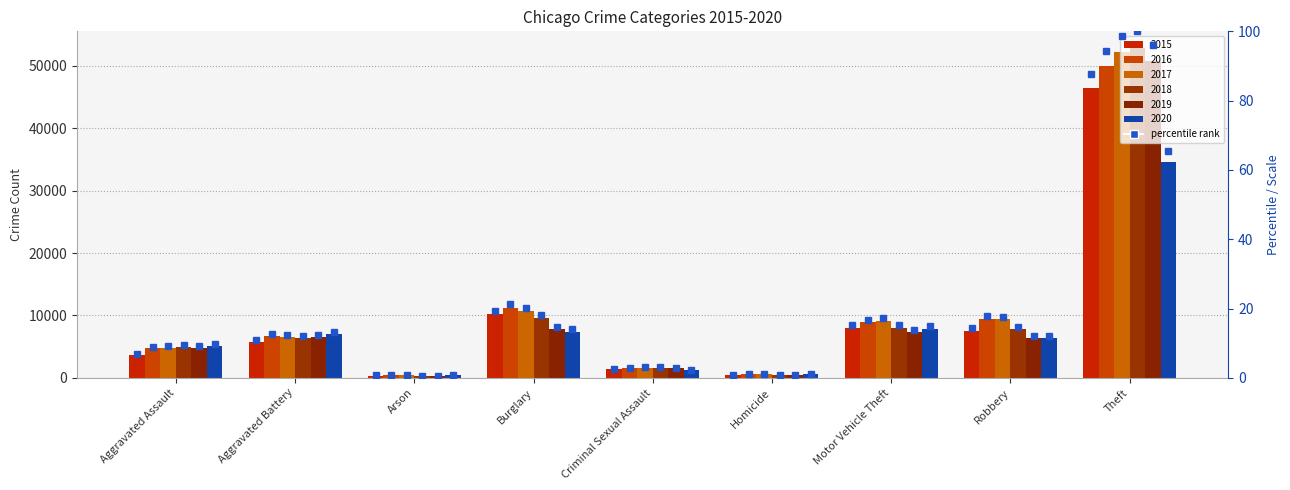

What is the minimum value shown in the chart?

0.7